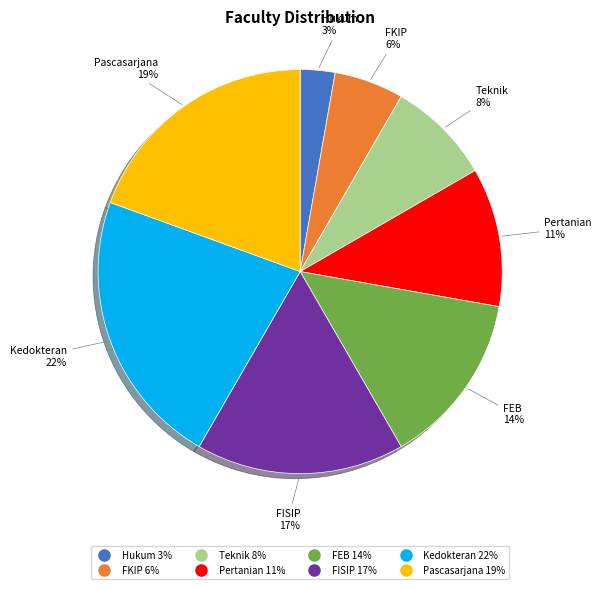

Does any single category account for the majority?

No